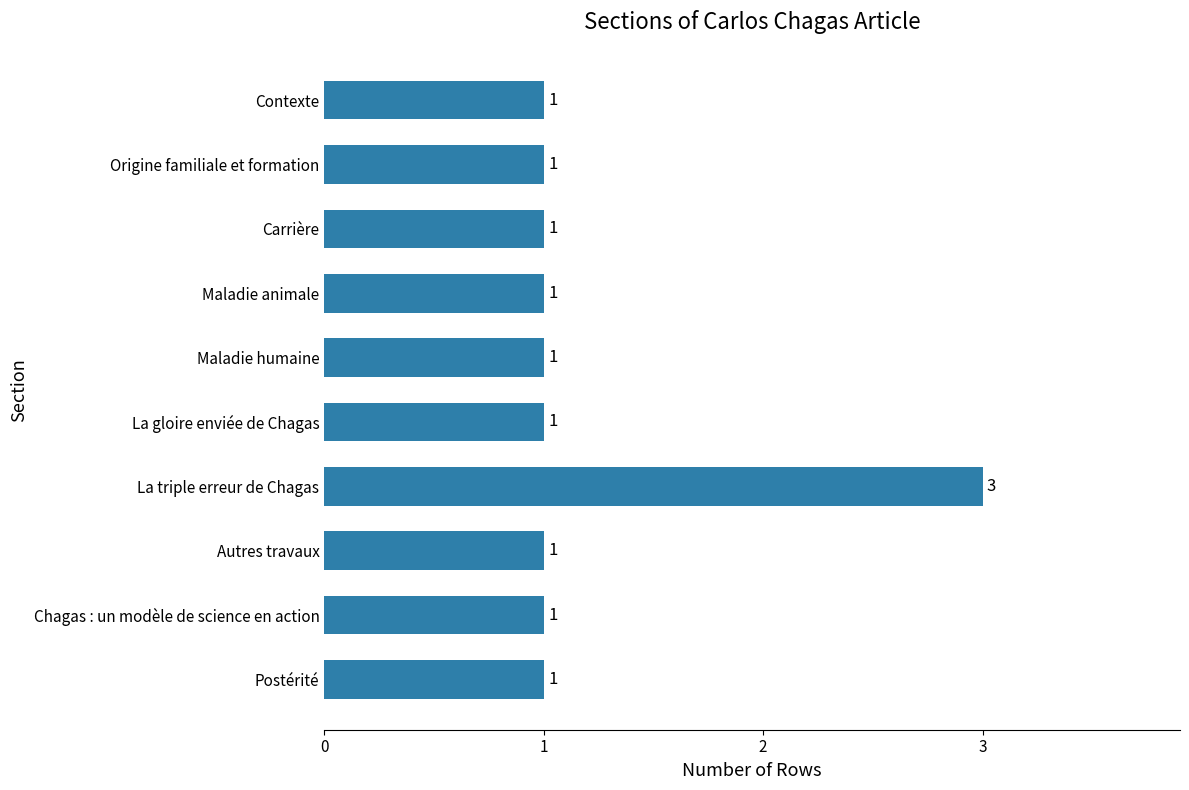

What is the maximum value shown in the chart?

3